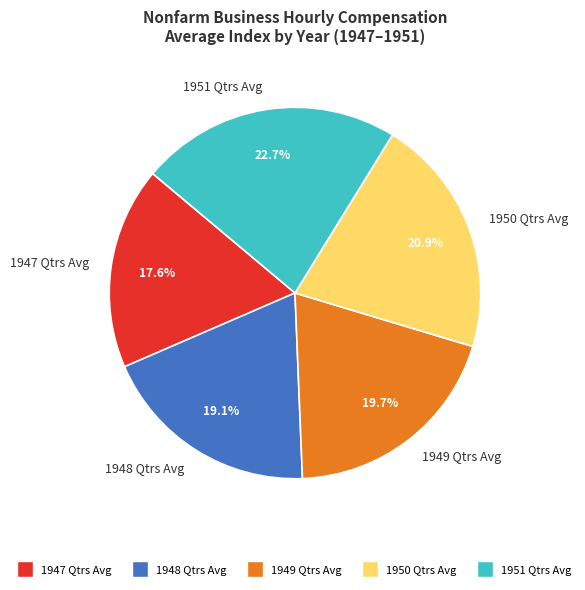

To the nearest percent, what is the average slice percentage?

20%